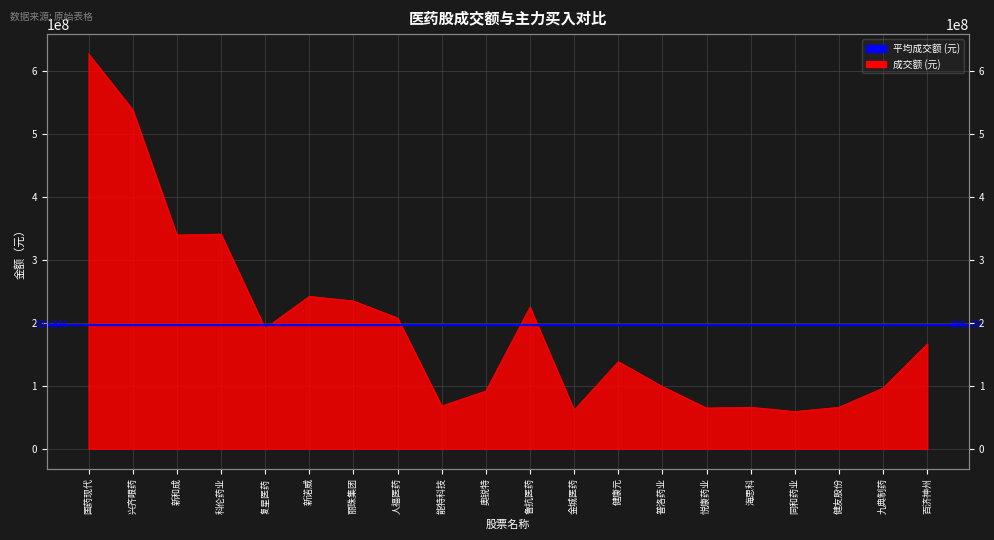

Reading left to right, list all the values displayed in this chart.

627885509	539211066	339942563	341497330	191490222	242439889	235064182	208058513	68200827	91956895	225383517	61634050	138667799	99012627	64940544	66129666	59292941	66090280	96704393	166750357